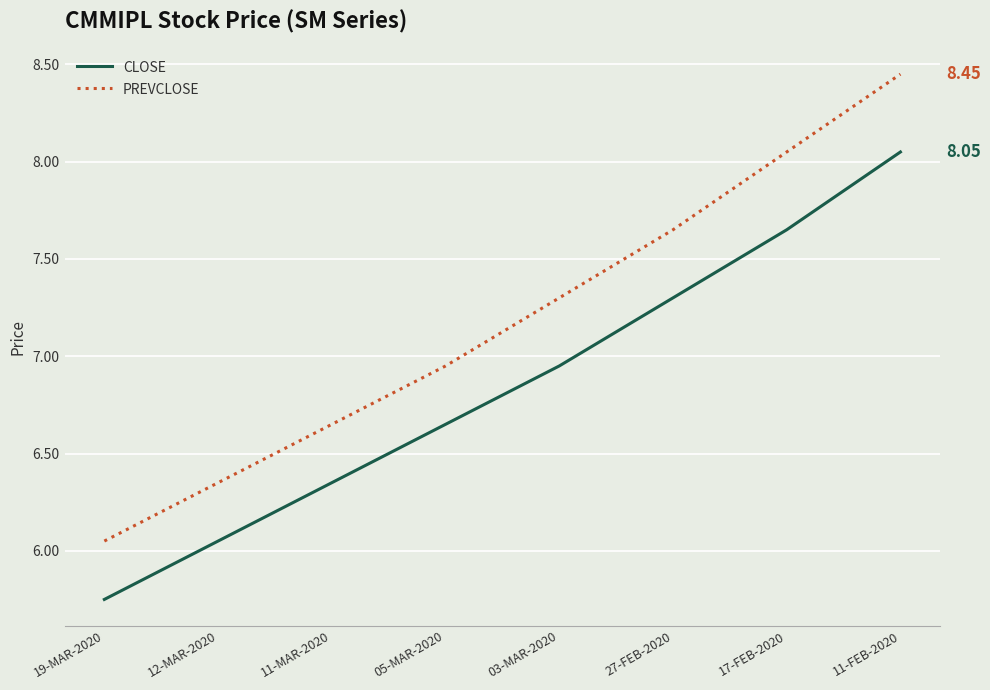

What is the difference between the maximum and second lowest values in the PREVCLOSE series?

2.1